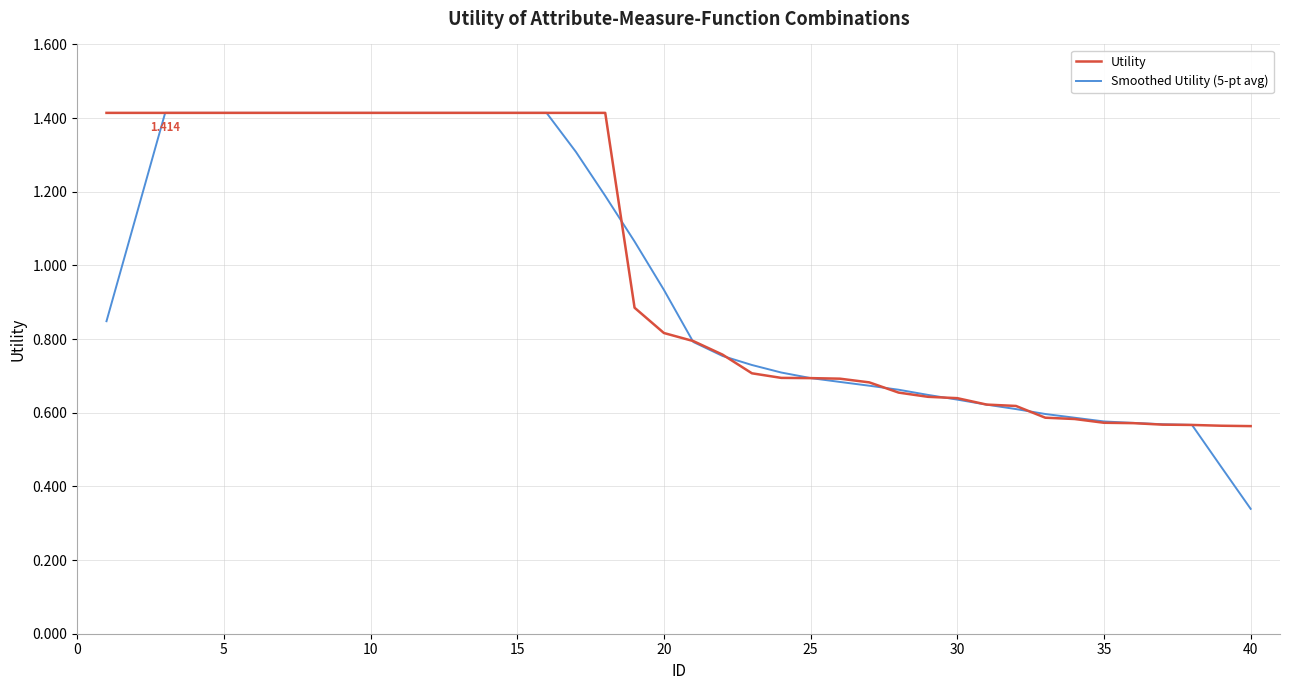

Which series ends up on top after the final intersection of Utility and Smoothed Utility (5-pt avg)?

Utility